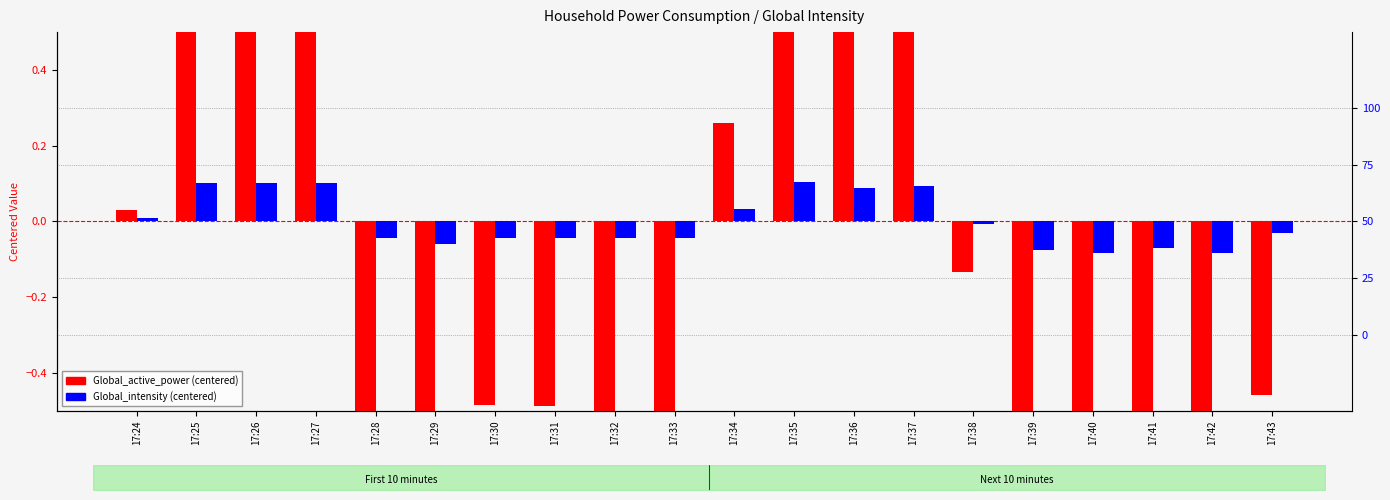

Which category has the highest value across all series?

17:35